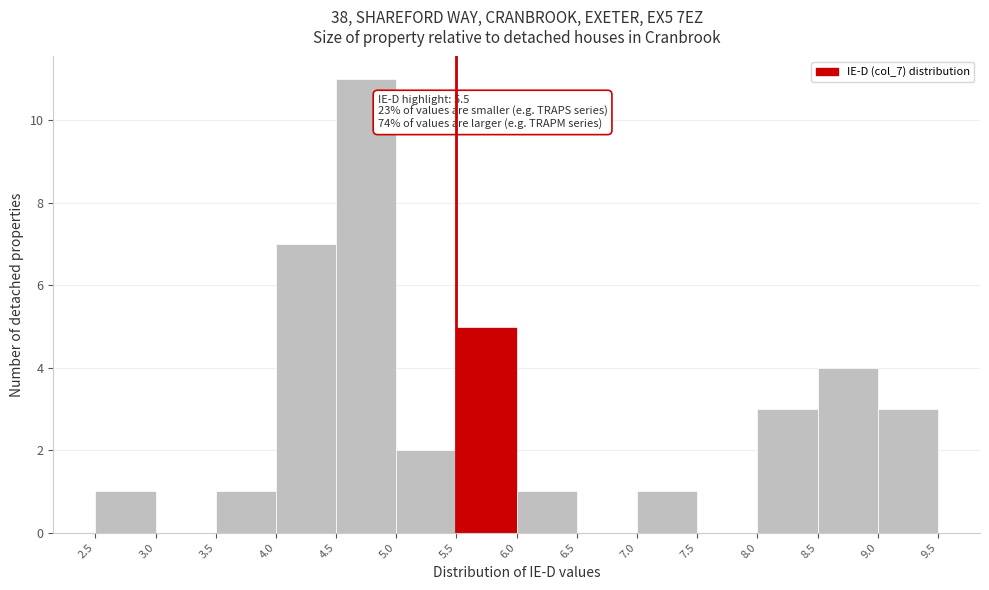

Over which range of the x-axis is the bar tallest?

4.5 to 5.0